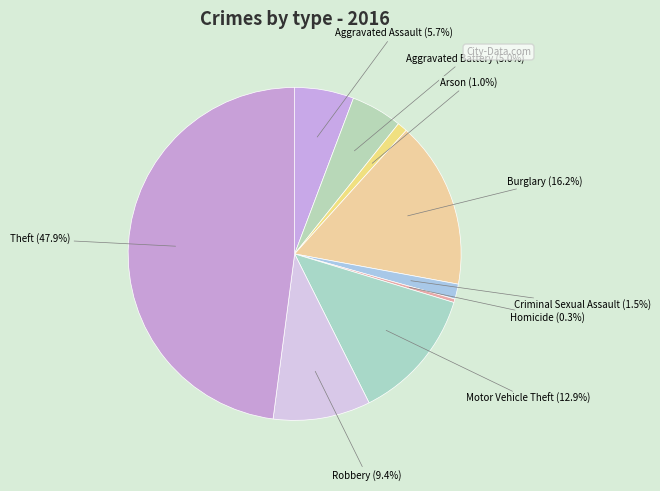

What is the smallest slice in the pie chart?

Homicide